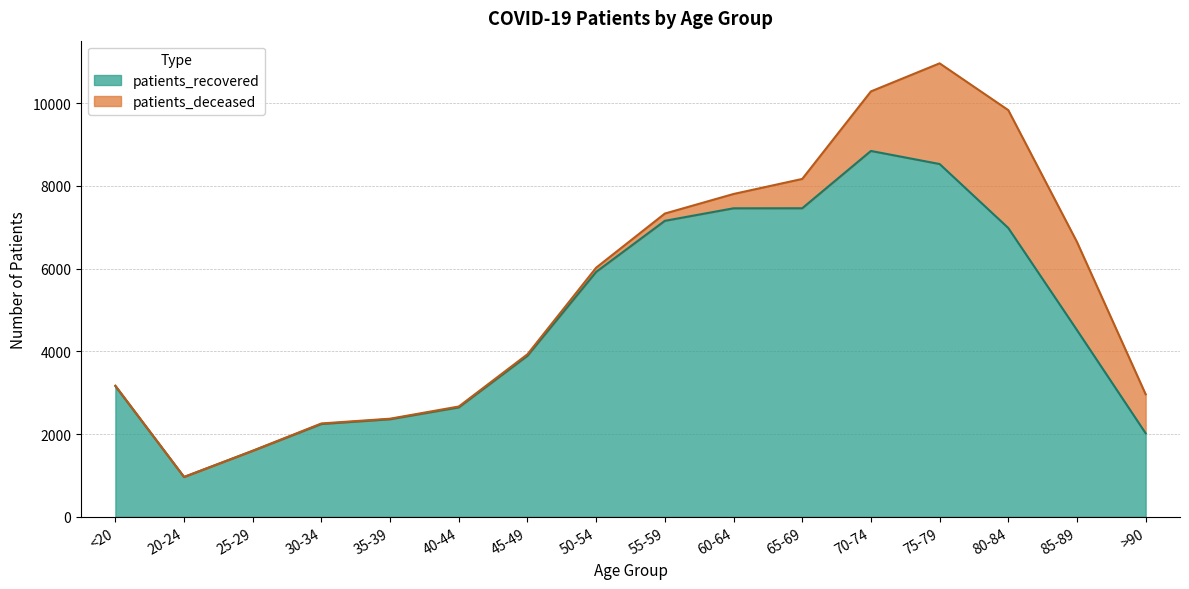

What is the difference between the second highest and second lowest values?

6938